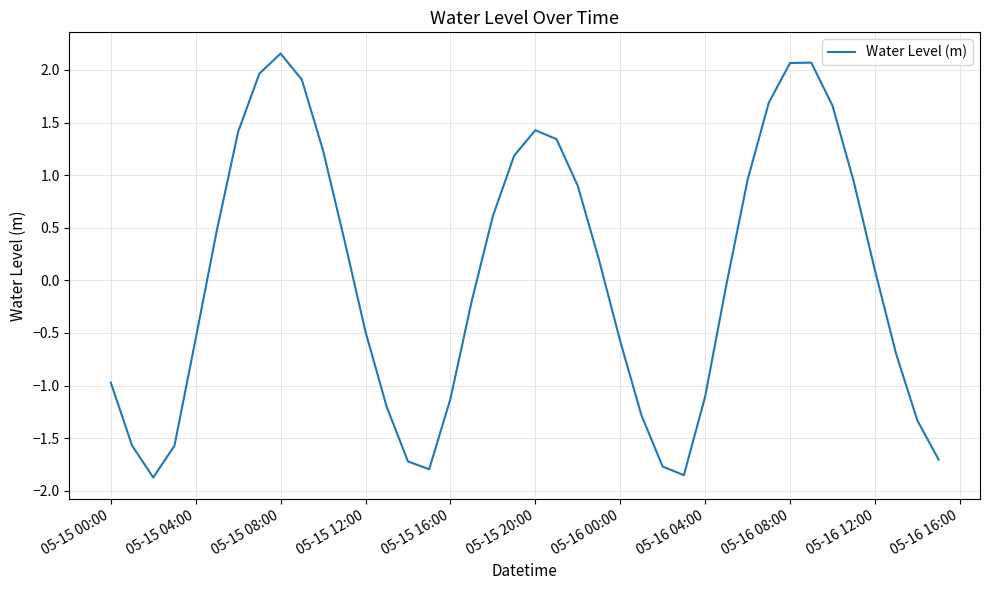

What is the difference between the maximum and minimum values?

4.0